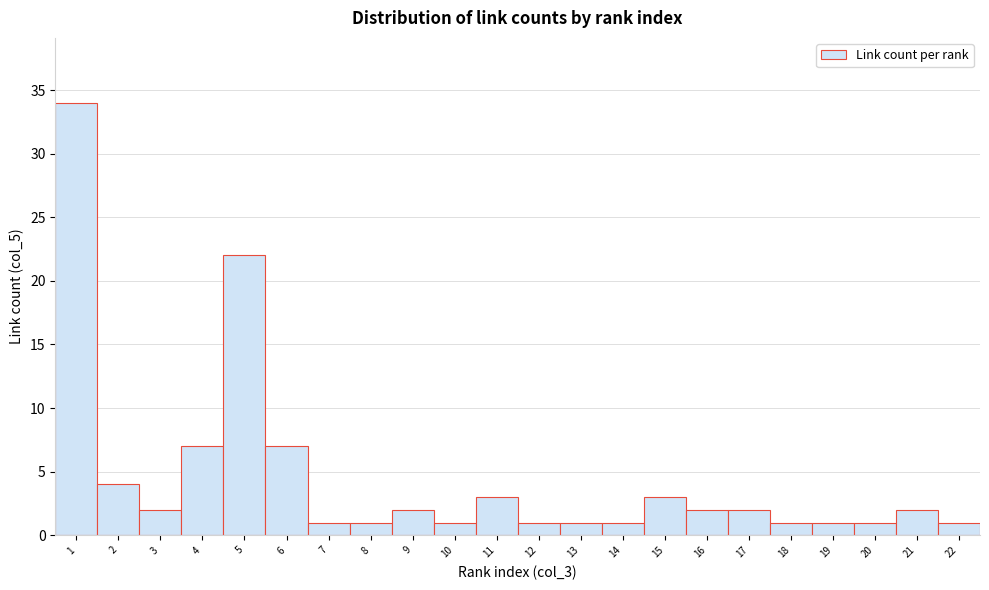

Reading left to right, transcribe this chart: for each bar, give the range it covers on the x-axis and its height. The values are not printed on the chart, so give them approximately, as read against the axis.

0.5 to 1.5: 34
1.5 to 2.5: 4
2.5 to 3.5: 2
3.5 to 4.5: 7
4.5 to 5.5: 22
5.5 to 6.5: 7
6.5 to 7.5: 1
7.5 to 8.5: 1
8.5 to 9.5: 2
9.5 to 10.5: 1
10.5 to 11.5: 3
11.5 to 12.5: 1
12.5 to 13.5: 1
13.5 to 14.5: 1
14.5 to 15.5: 3
15.5 to 16.5: 2
16.5 to 17.5: 2
17.5 to 18.5: 1
18.5 to 19.5: 1
19.5 to 20.5: 1
20.5 to 21.5: 2
21.5 to 22.5: 1